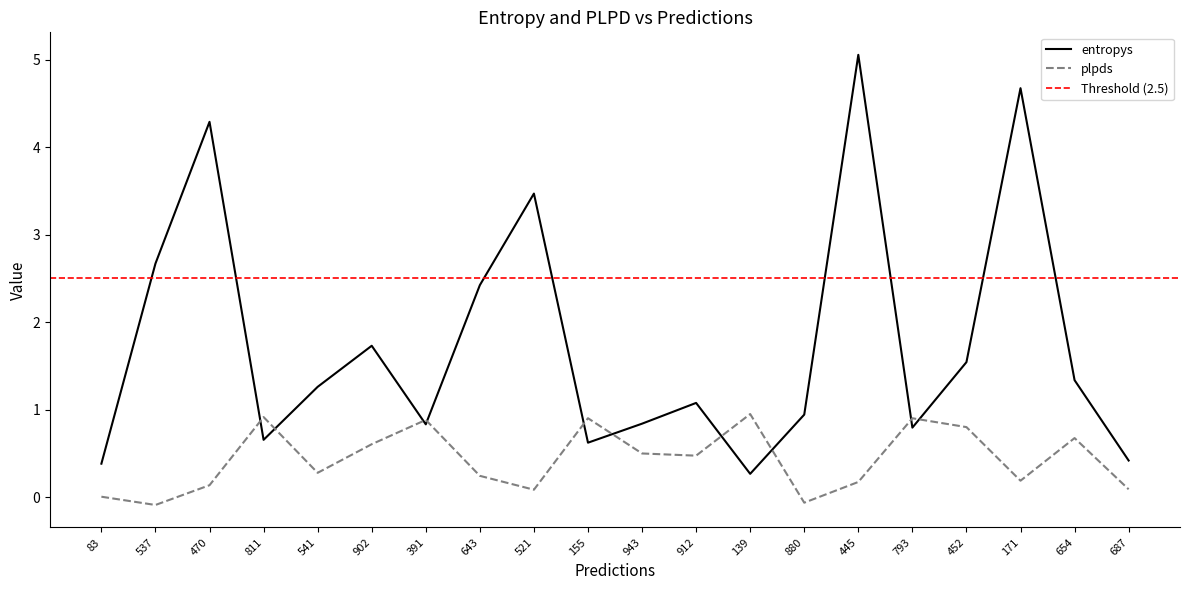

What is the value of the plpds point at the 15th from the left?

0.2